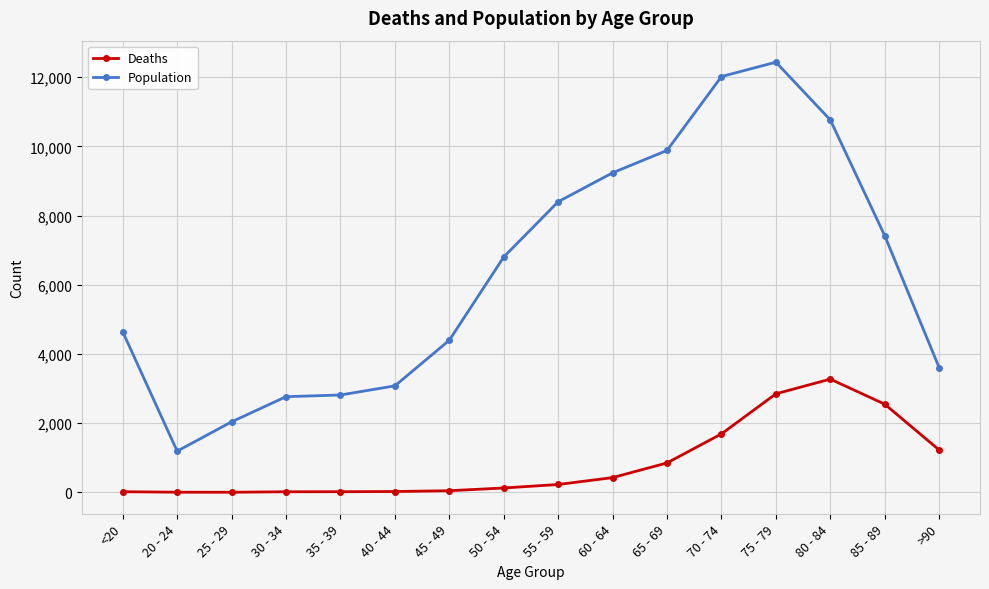

Between 20 - 24 and 35 - 39, which series saw the biggest shift?

Population